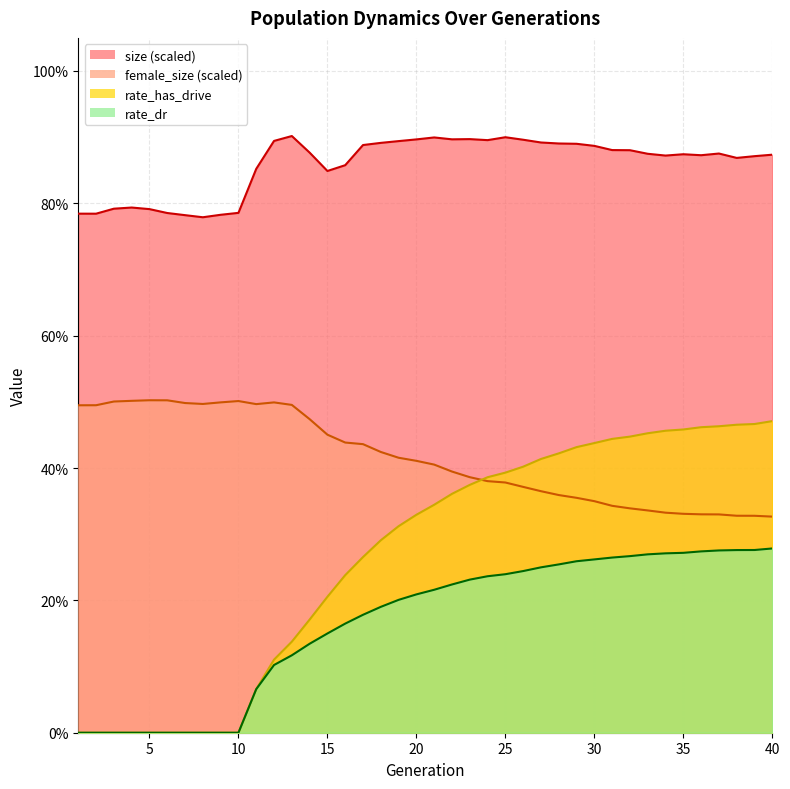

What is the difference between the second highest and second lowest values in the size series?

0.1